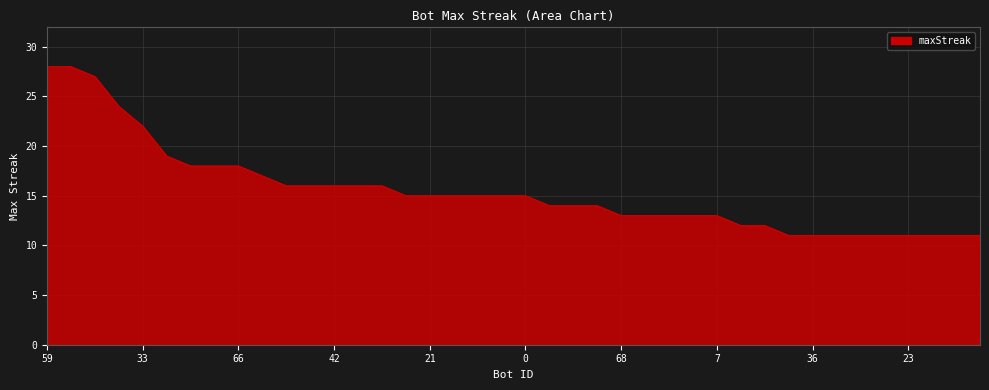

What is the maximum value shown in the chart?

28